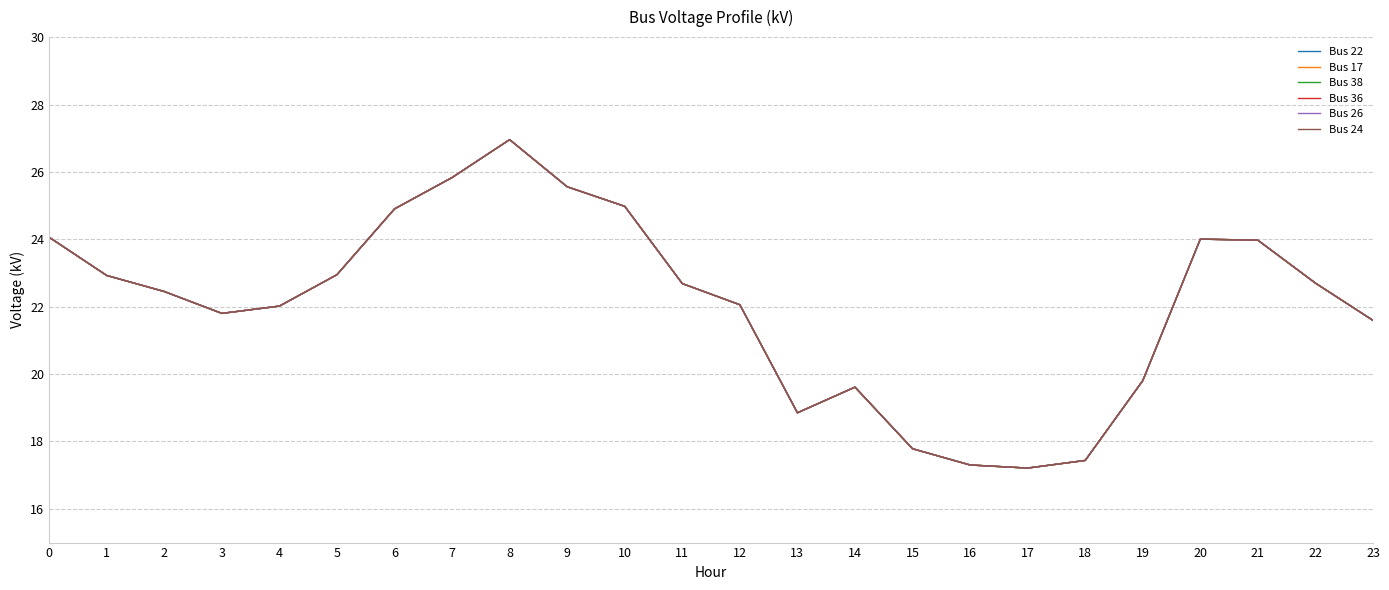

Rank the categories by Bus 17 value from lowest to highest.

17, 16, 18, 15, 13, 14, 19, 23, 3, 4, 12, 2, 11, 22, 1, 5, 21, 20, 0, 6, 10, 9, 7, 8